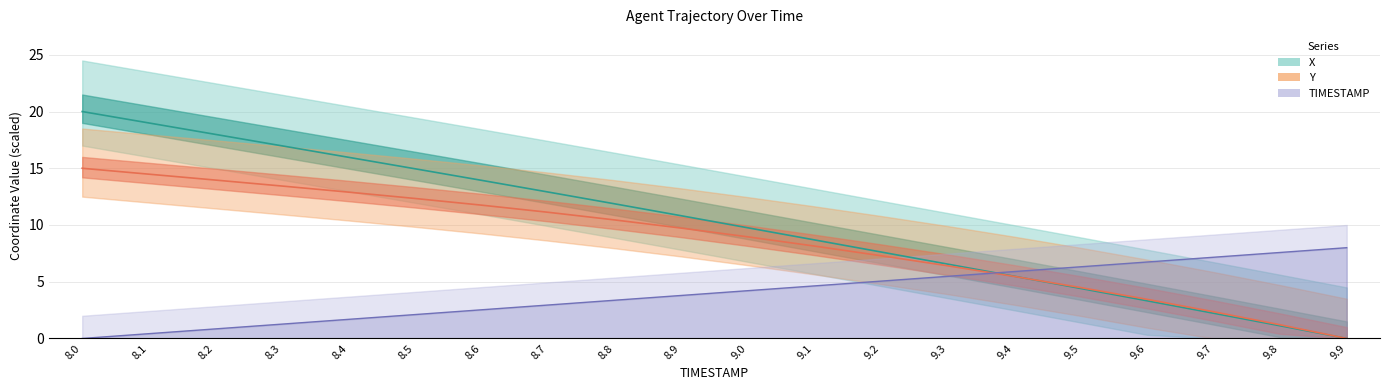

Which category has the highest value across all series?

8.0